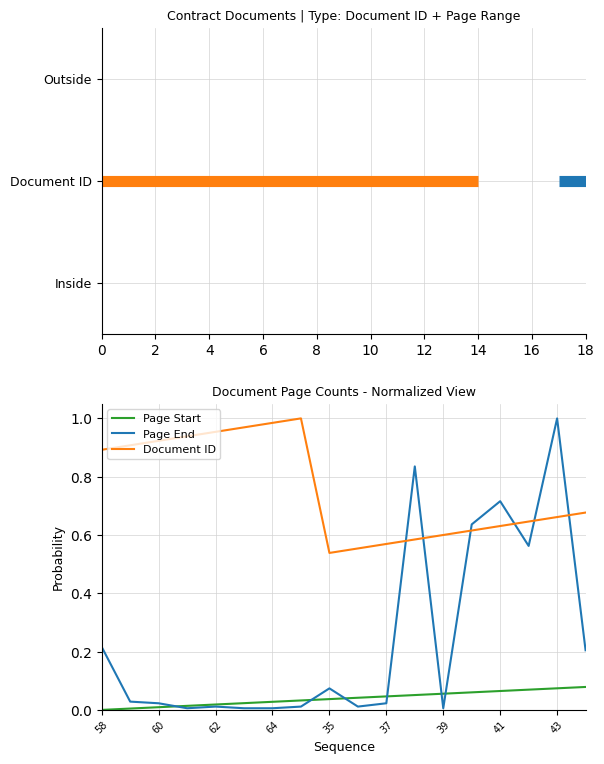

After their last crossing, which series has the higher values: Page End or Document ID?

Document ID